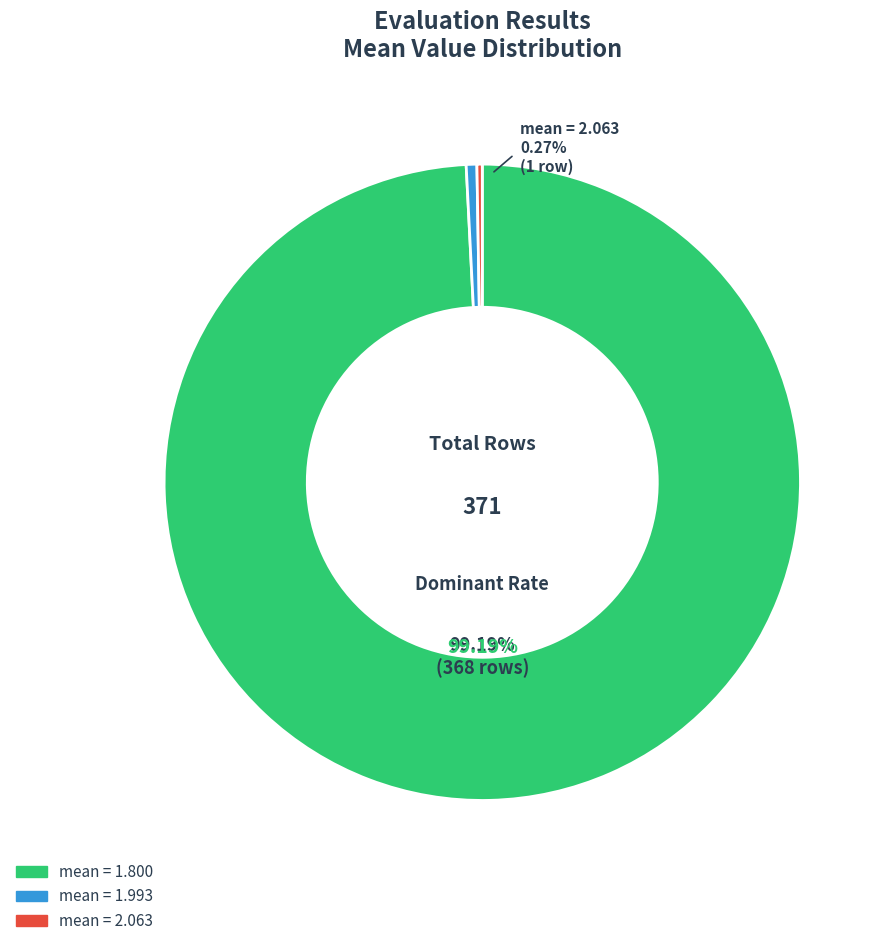

To the nearest percent, what percentage of the pie is success num > 0?

100%